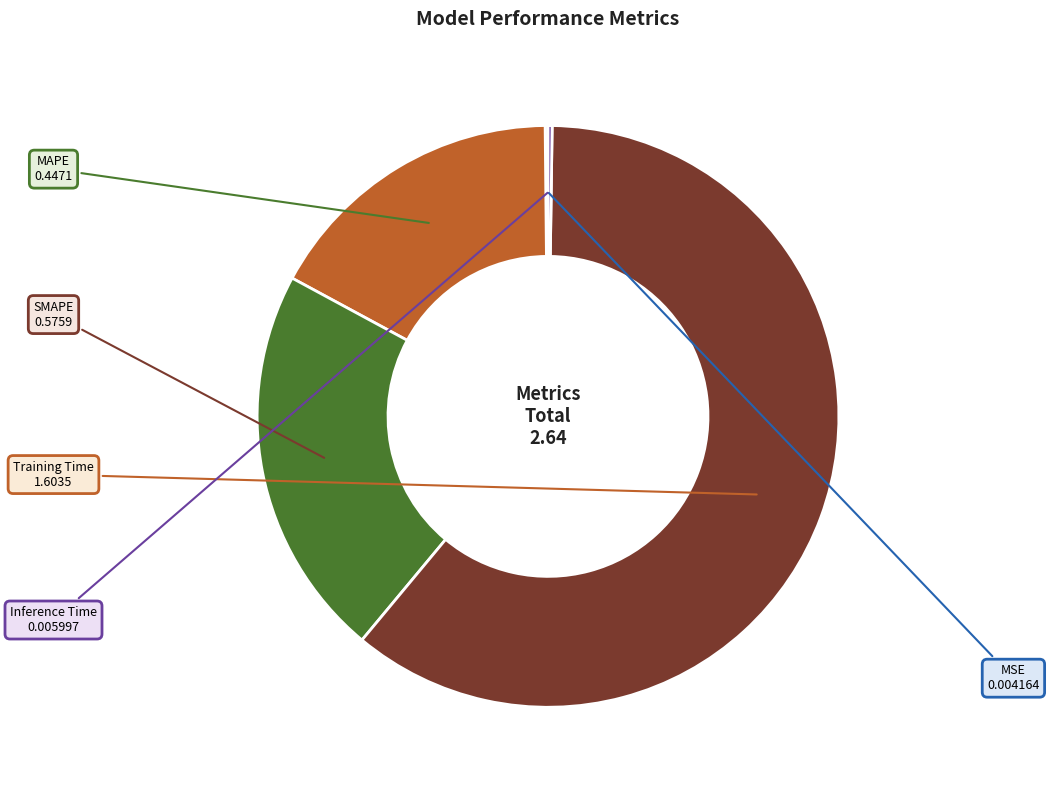

What is the ratio of the value at SMAPE to the value at Training Time?

0.4